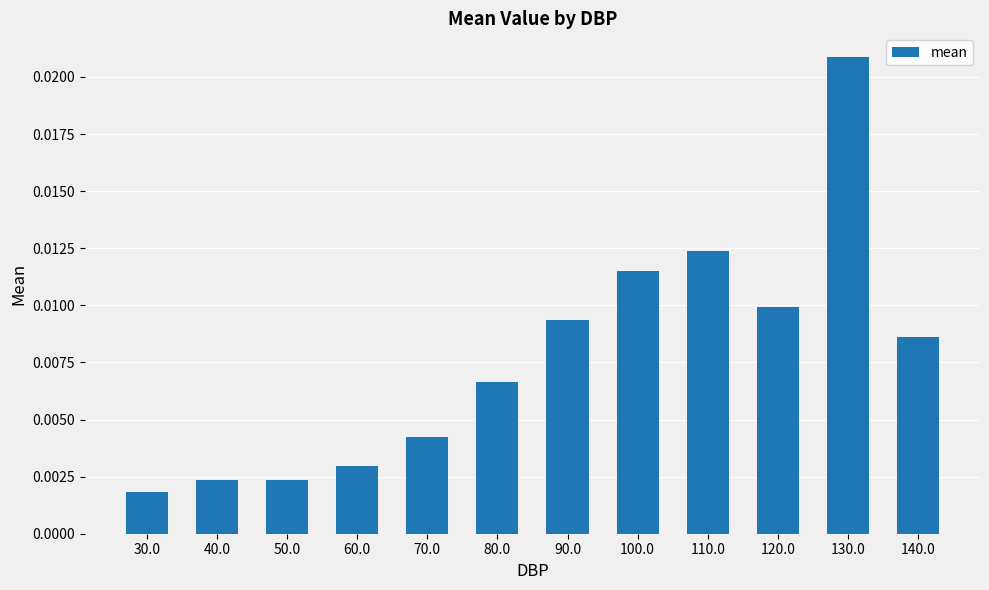

Between 100.0 and 110.0, which is larger?

110.0